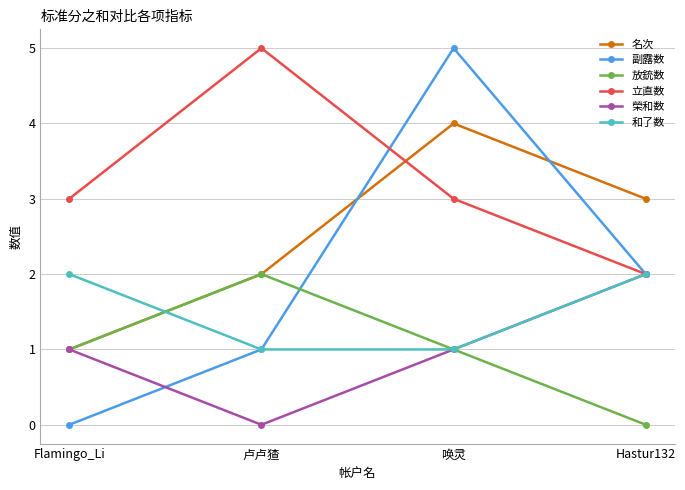

Which series changed the most between Flamingo_Li and 卢卢猹?

立直数